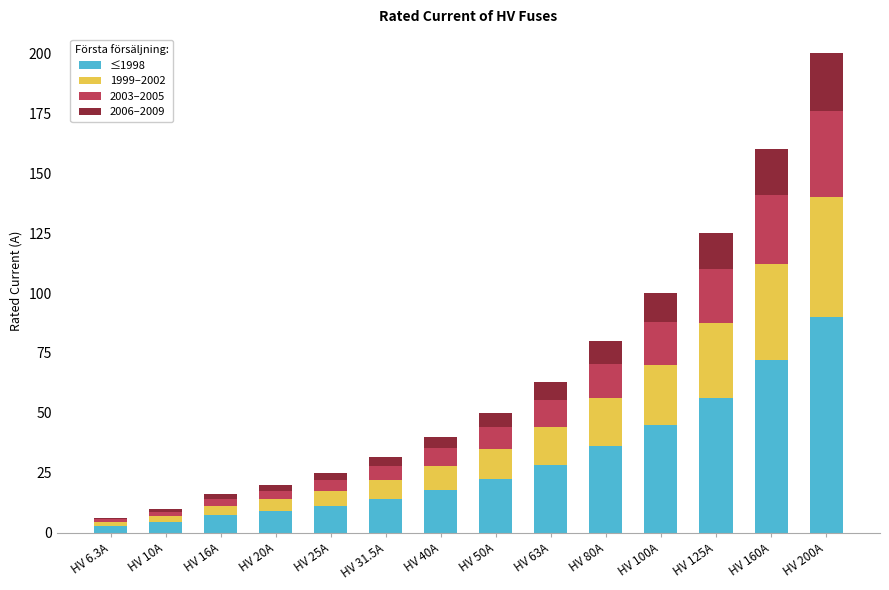

What is the total value across all series at HV 80A?

80.0